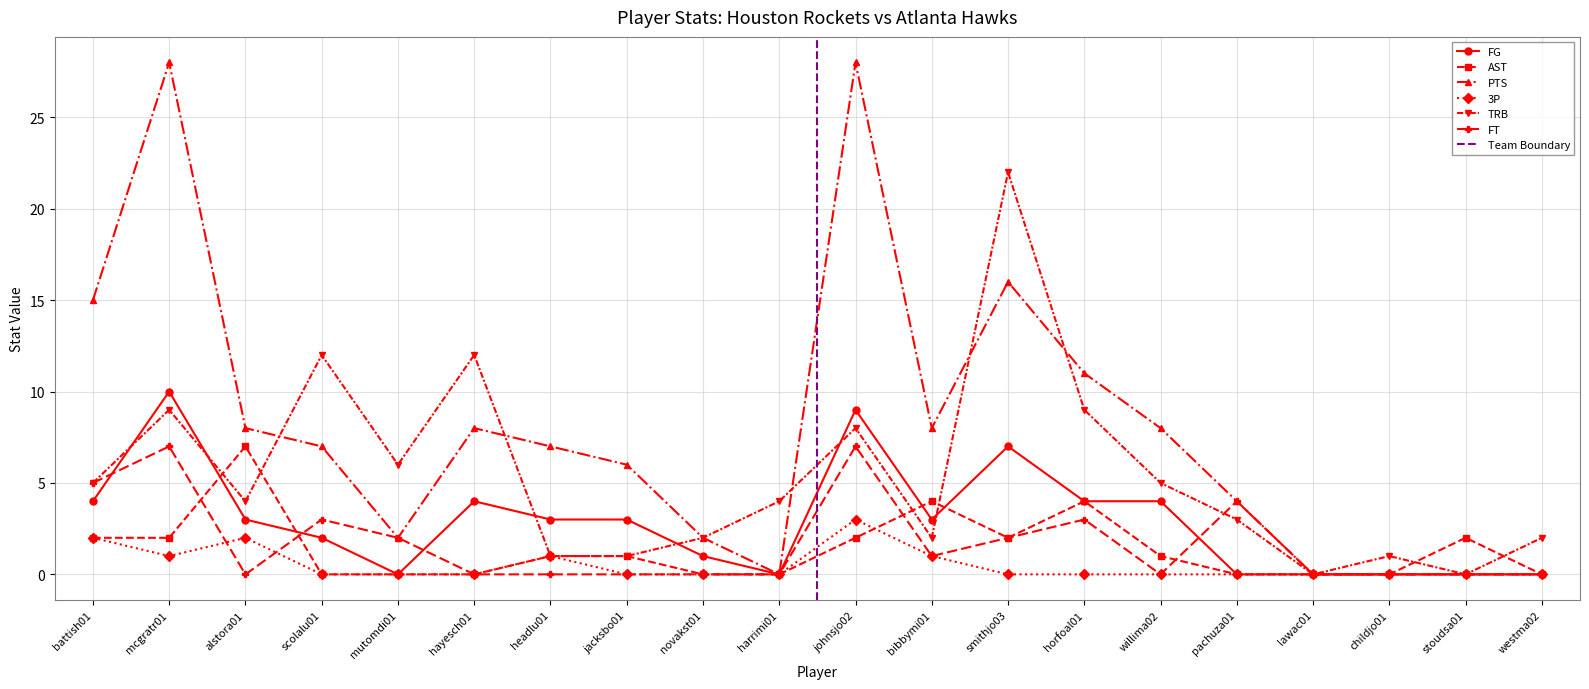

What is the difference between the maximum and second lowest values in the AST series?

7